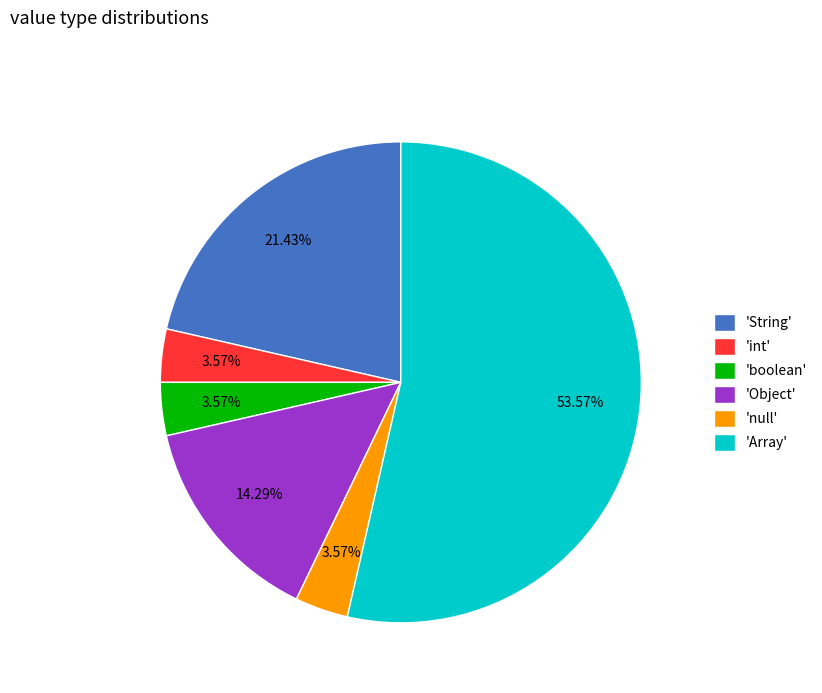

Combined, do 'null' and 'boolean' account for over 50%?

No